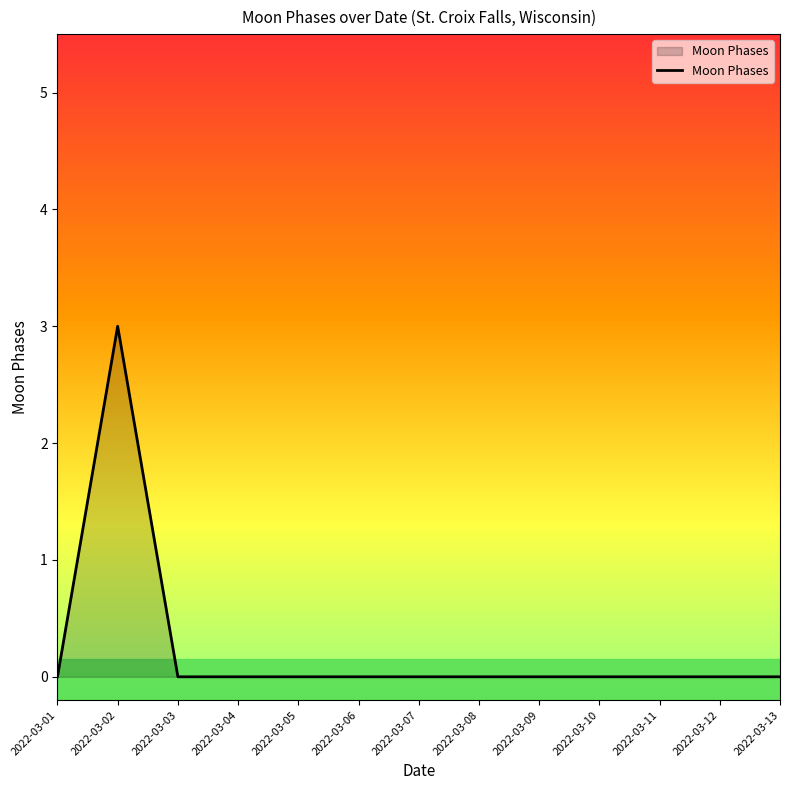

At which category does the chart reach its peak across all series?

2022-03-02